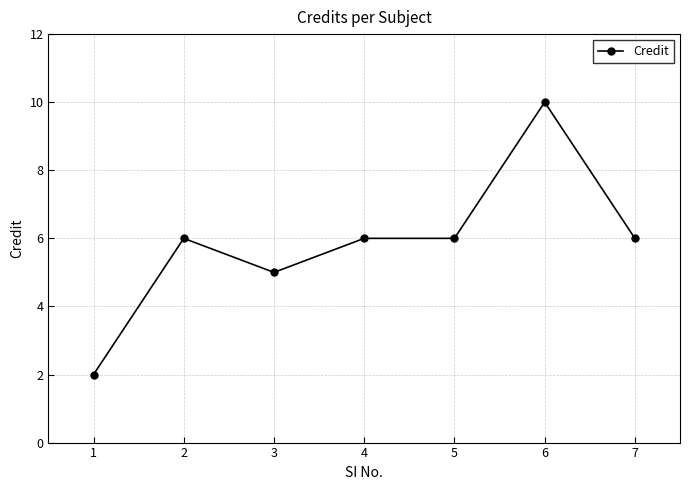

At which category does the chart reach its peak across all series?

6